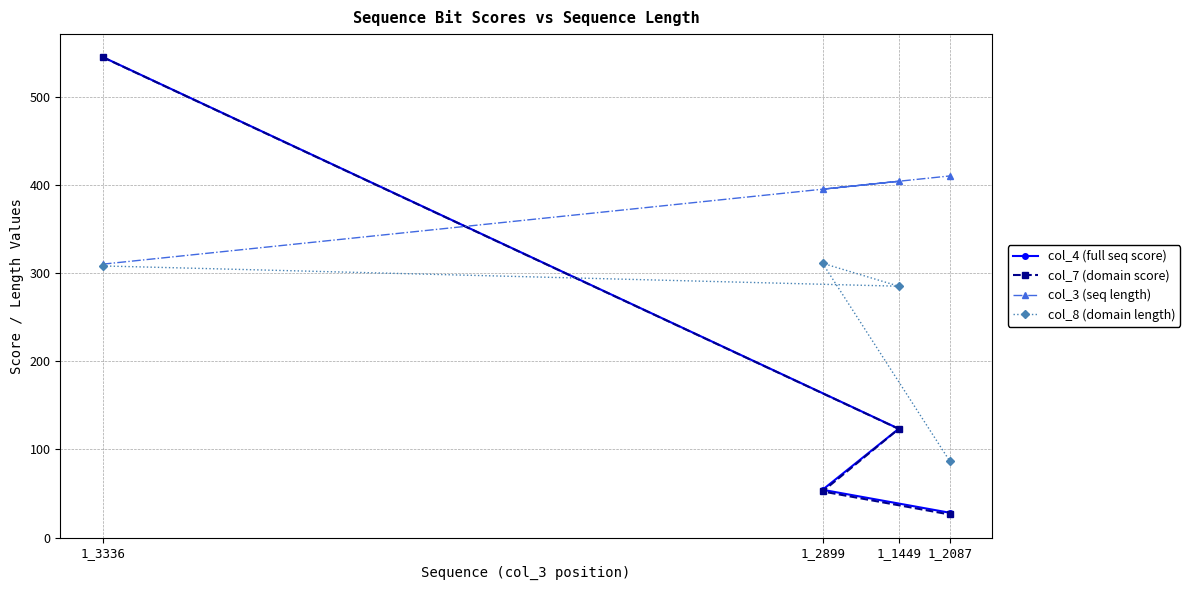

What is the difference between the maximum and minimum values in the col_4 (full seq score) series?

516.7